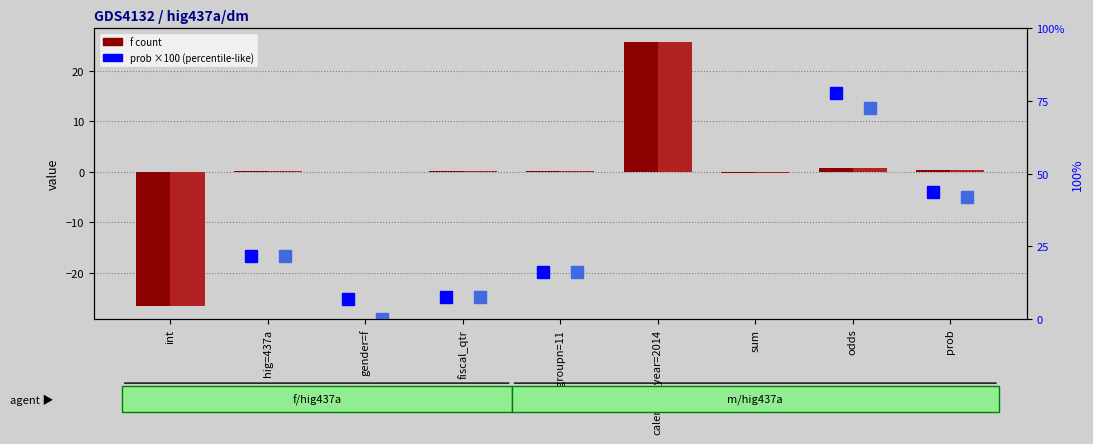

List the labels in order of f/hig437a/dm/comorb2 value, largest first.

calendar_year=2014, odds, prob, hig=437a, agegroupn=11, fiscal_qtr, gender=f, sum, int